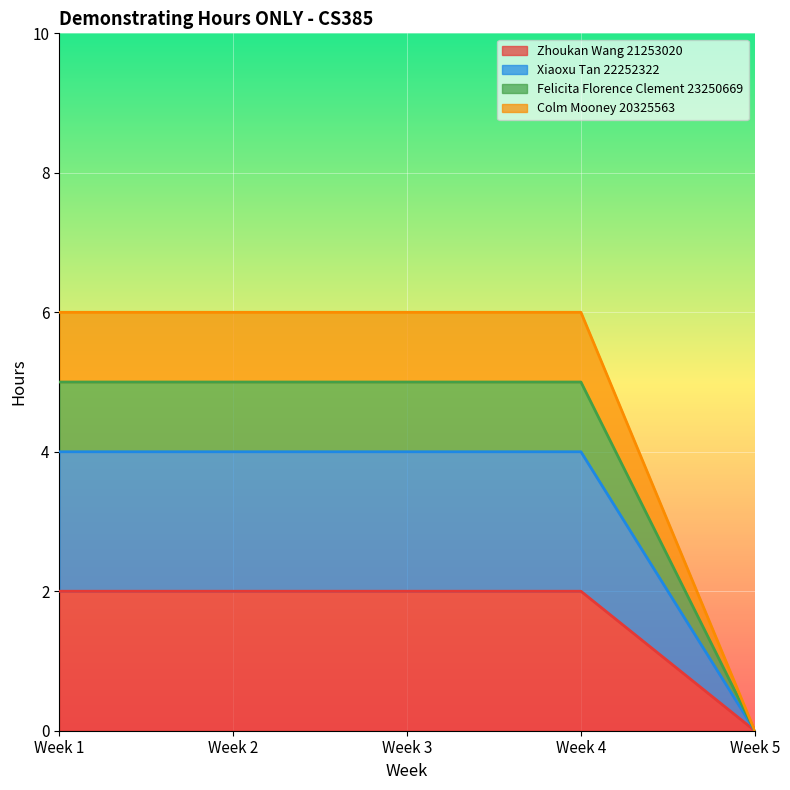

The Zhoukan Wang 21253020 series shows 2 at Week 1. True or false?

True